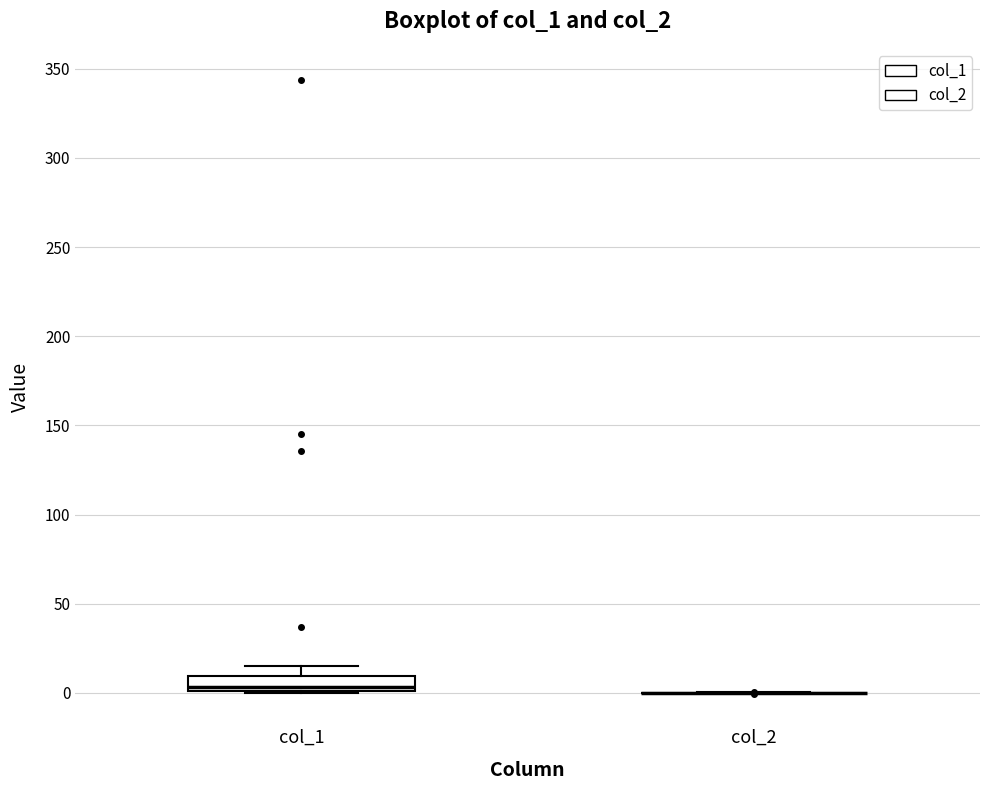

Reading left to right, read every box against the y-axis: the position of its median line, the range the box covers, and the ends of its whiskers. The values are not printed on the chart, so give them approximately, as read against the axis.

col_1: median 5, box 0 to 10, whiskers 0 to 15
col_2: box collapsed to a line at 0, whiskers 0 to 0